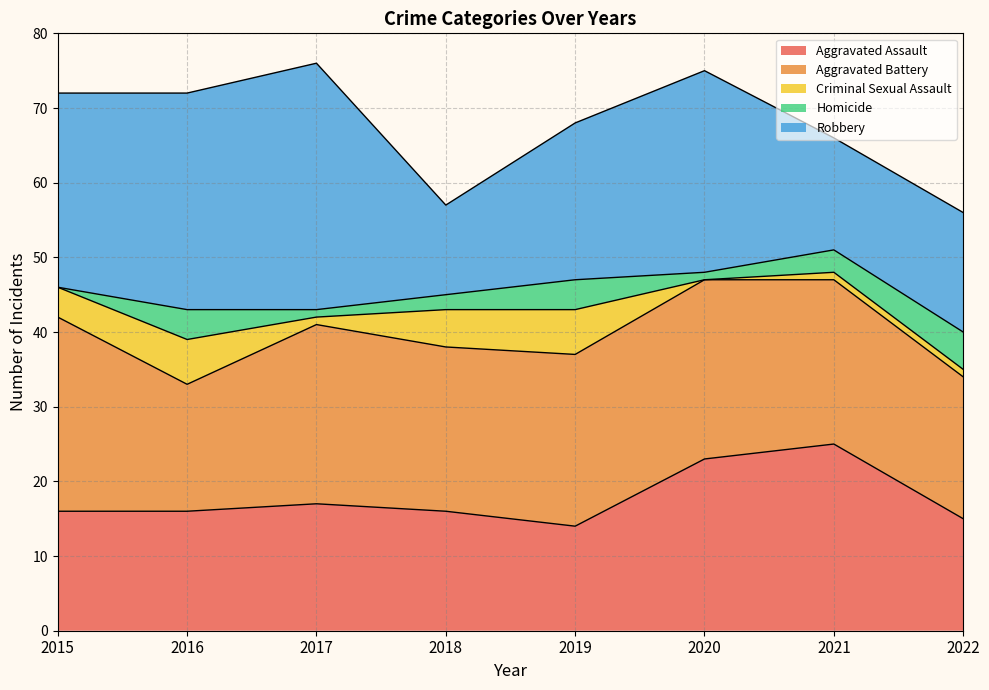

How many lines are shown in the chart?

5